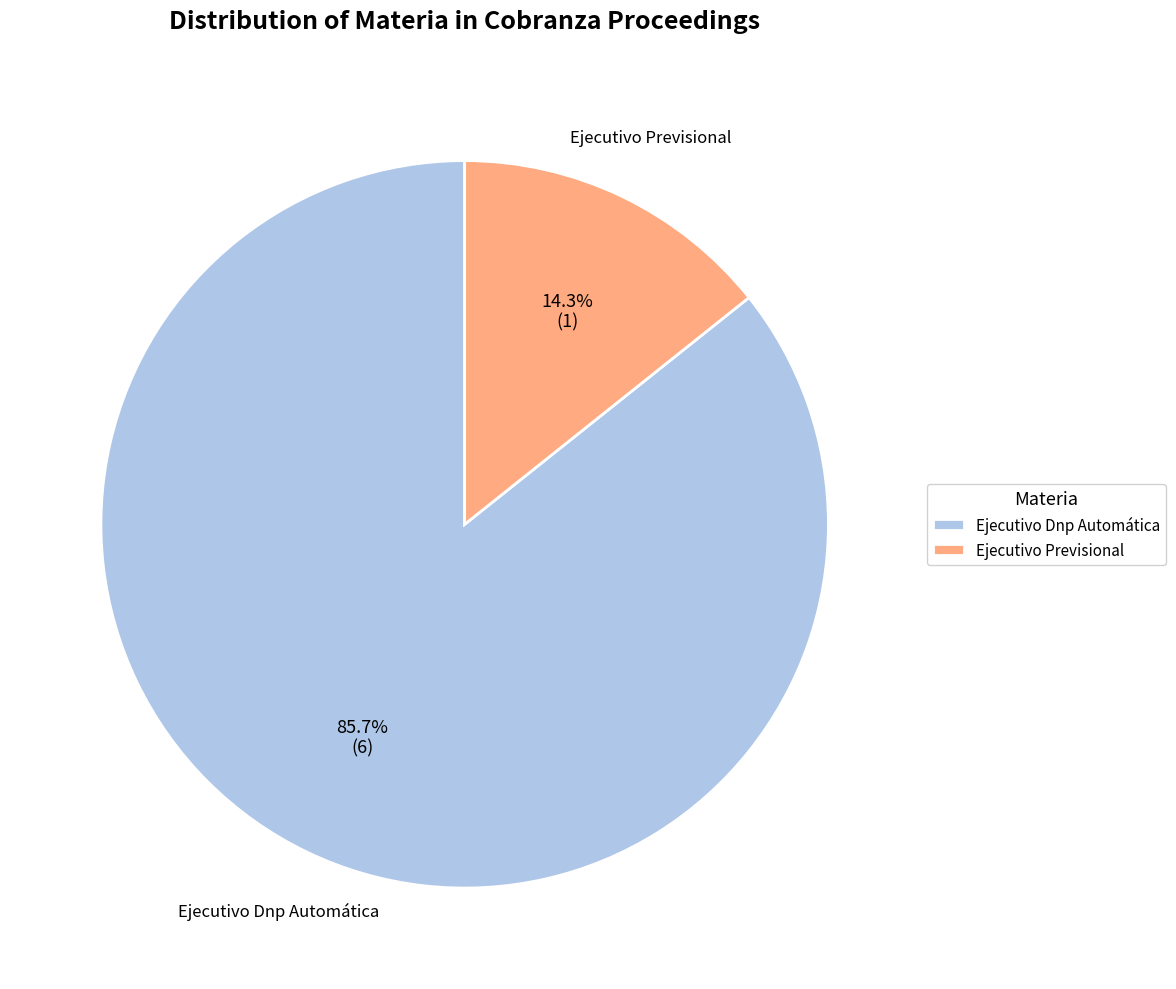

To the nearest percent, what is the combined percentage of Ejecutivo Dnp Automática and Ejecutivo Previsional?

100%